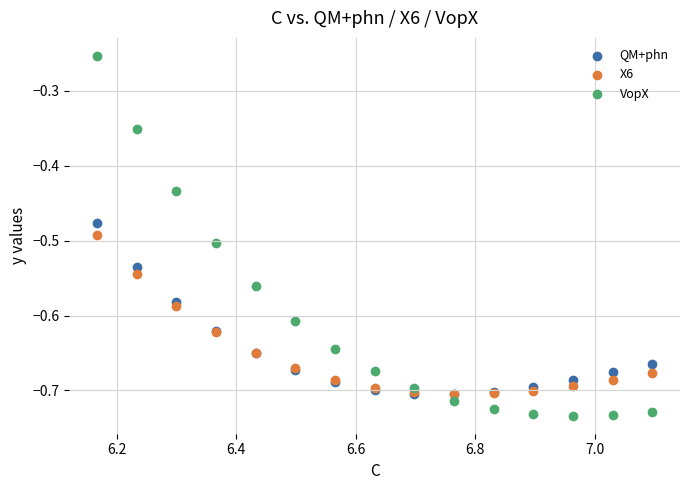

What are all the series names shown in the legend?

QM+phn, X6, VopX